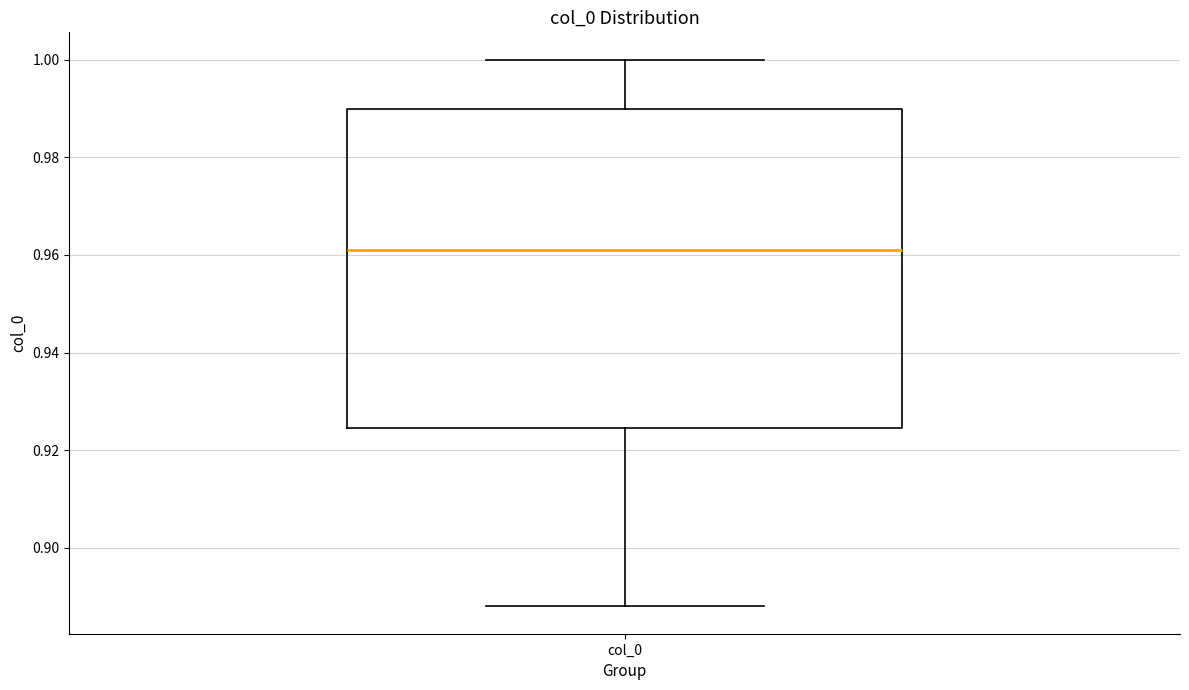

Read this box plot against the y-axis: the position of the median line, the range covered by the box, and the ends of both whiskers. The values are not printed on the chart, so give them approximately, as read against the axis.

median 0.962, box 0.924 to 0.990, whiskers 0.888 to 1.000